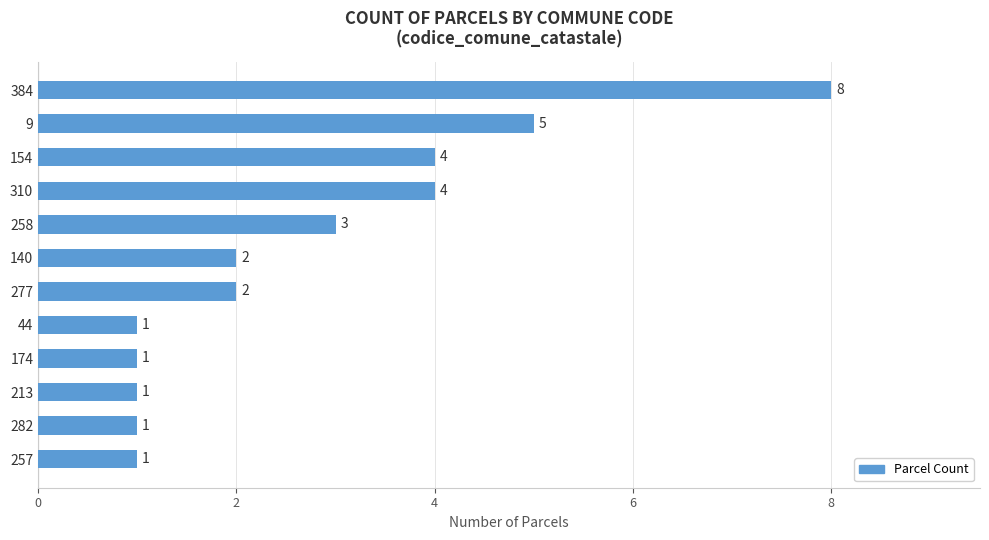

Between 282 and 9, which is larger?

9